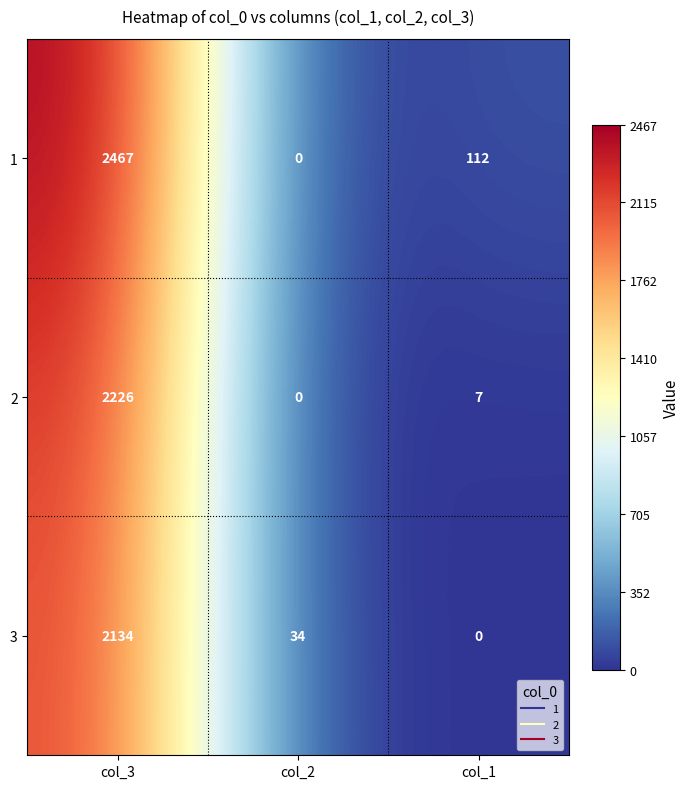

Which series has the largest total across all categories?

1